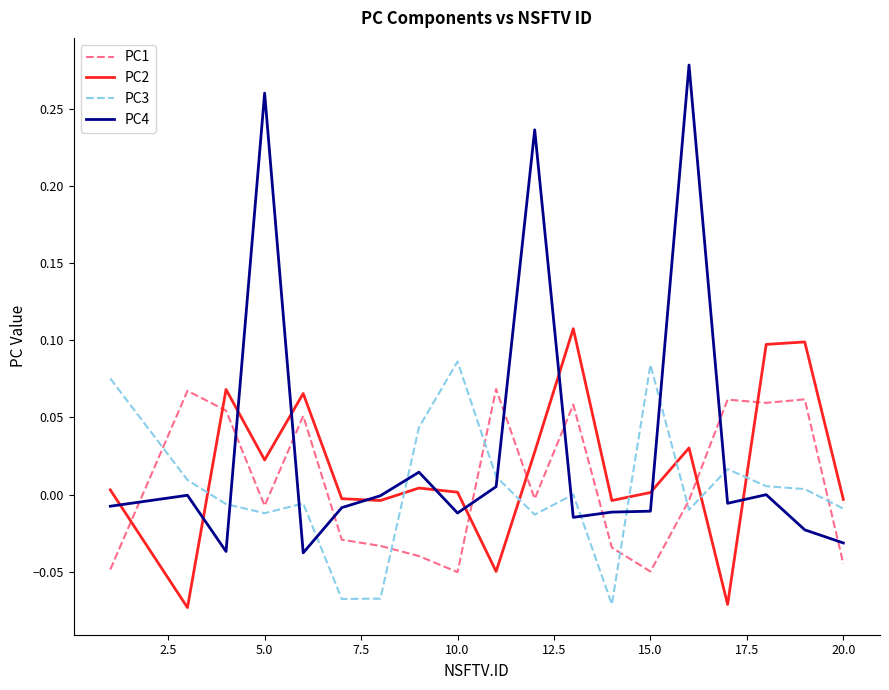

True or false: PC4 and PC1 intersect in this chart.

True